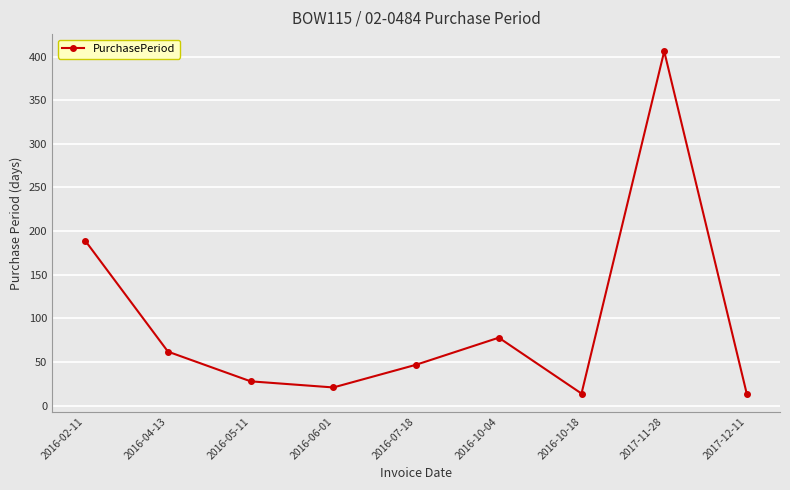

How many points are lower than both their immediate neighbors (excluding endpoints)?

2